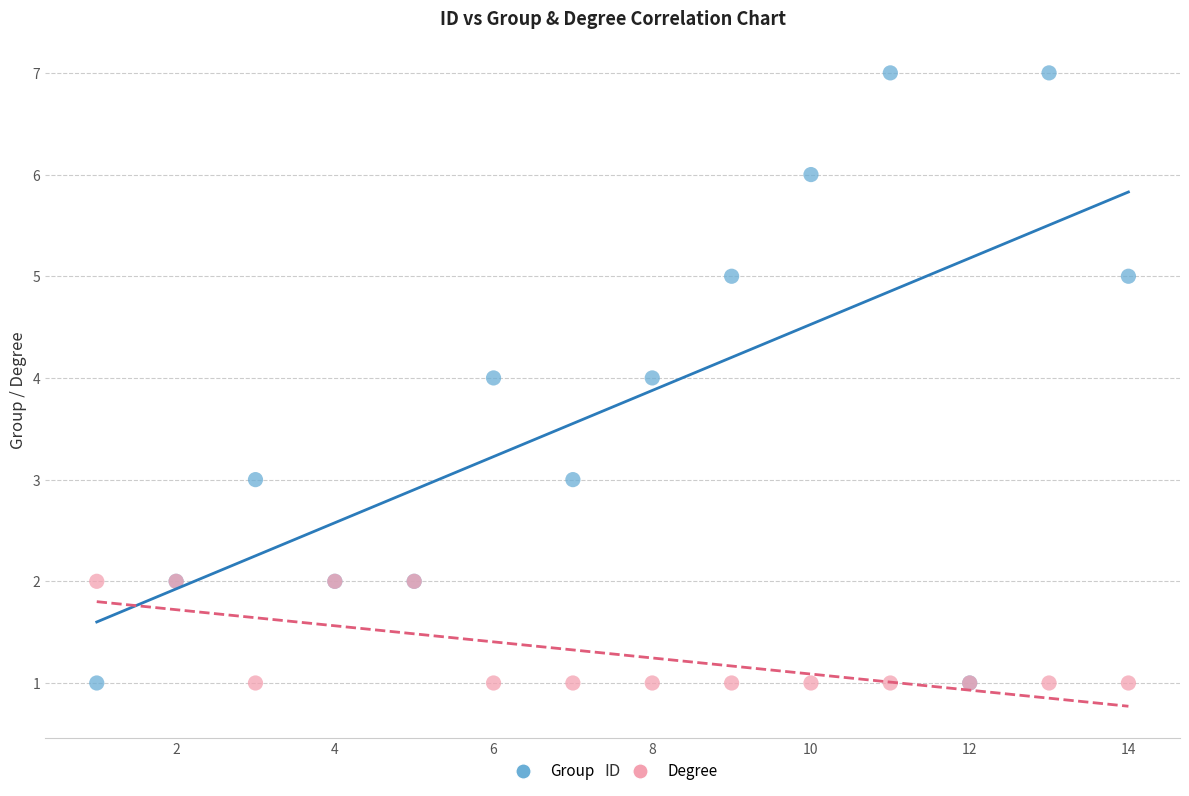

Which series has the widest spread of Y values?

Group